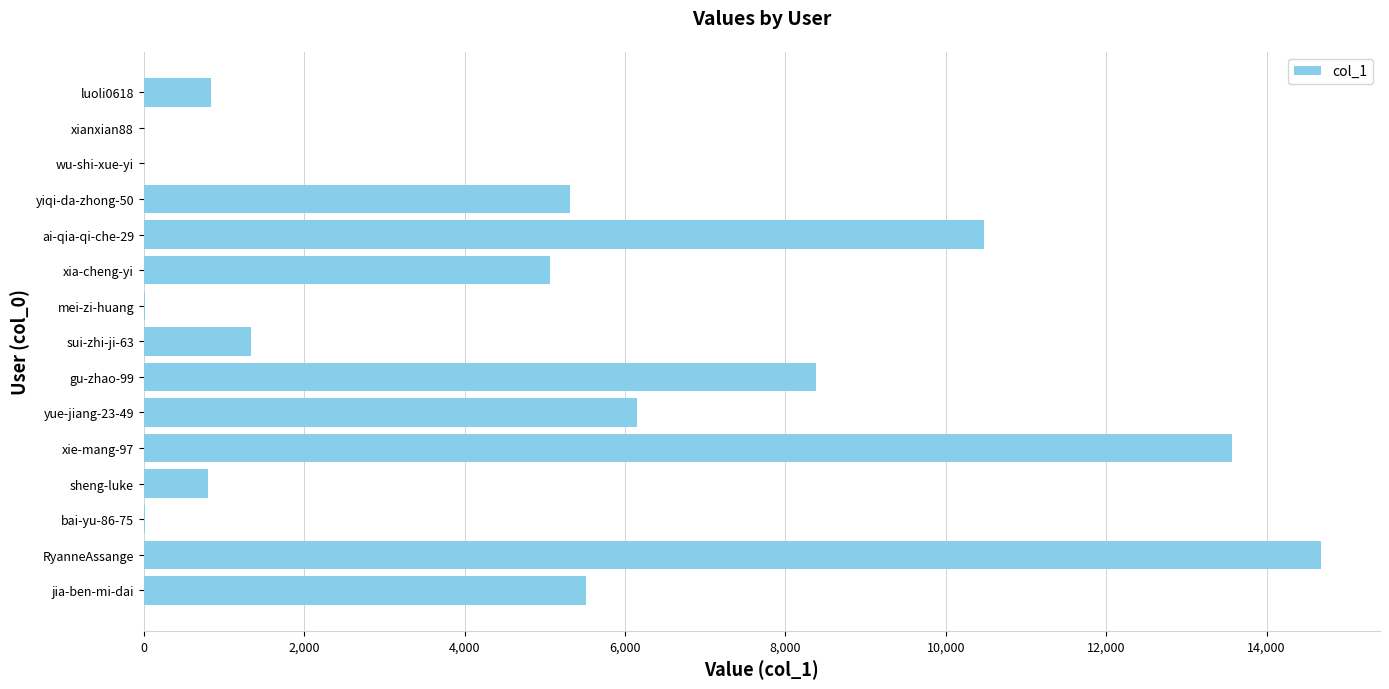

What is the sum of all values?

72151